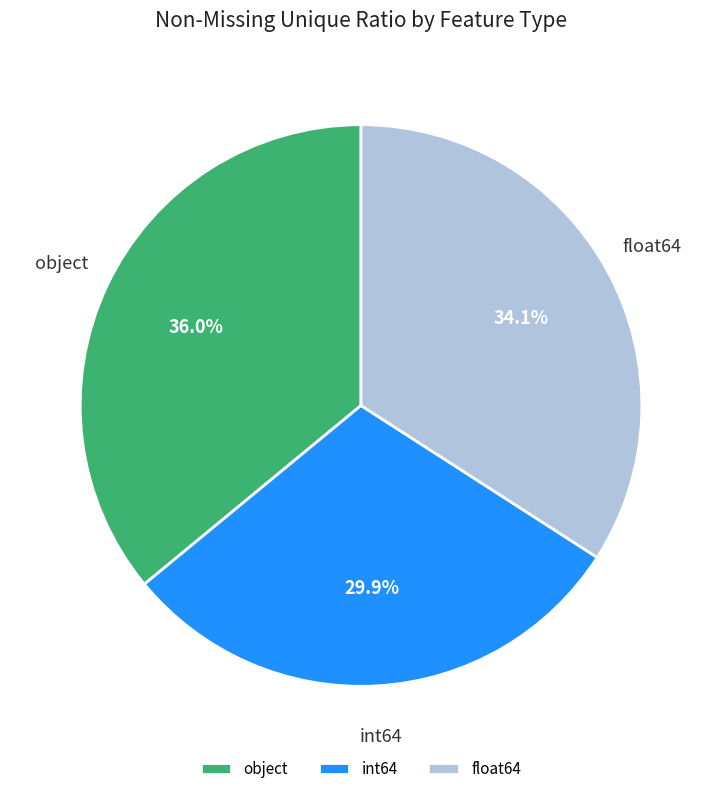

Combined, what portion of the pie is float64 and int64?

64.0%